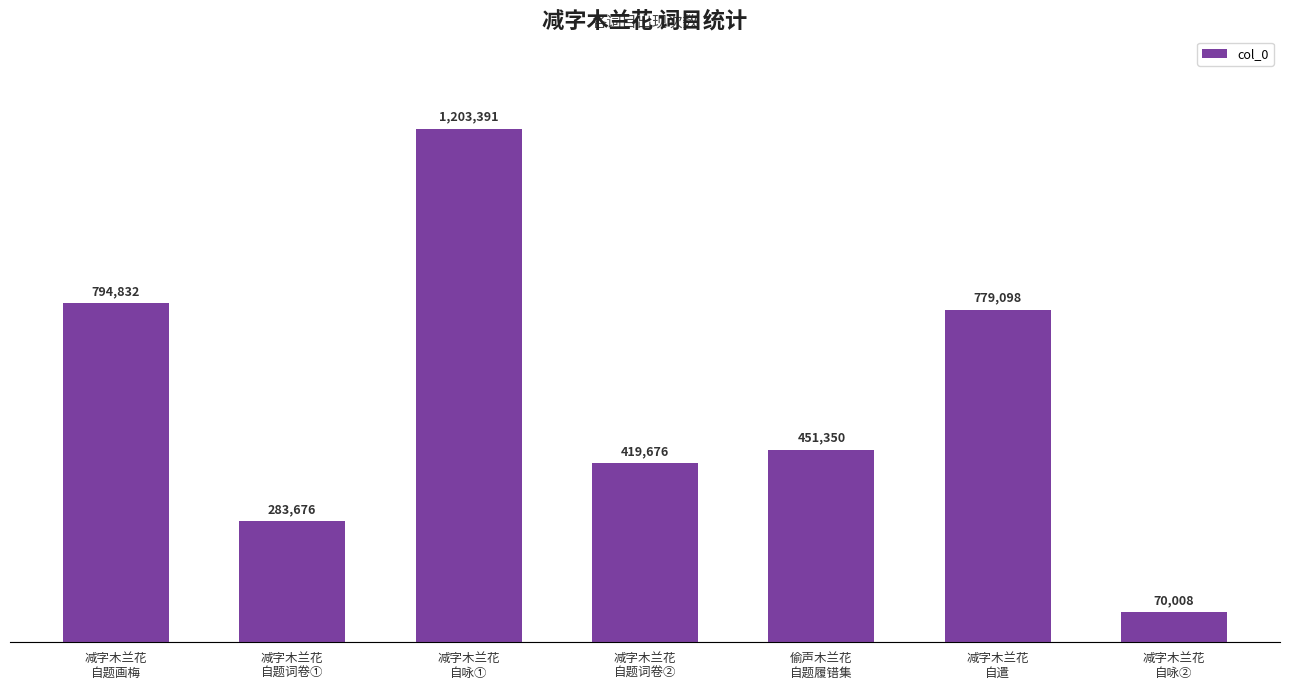

Reading right to left, list all the values displayed in this chart.

减字木兰花
自咏②=70008	减字木兰花
自遣=779098	偷声木兰花
自题履错集=451350	减字木兰花
自题词卷②=419676	减字木兰花
自咏①=1203391	减字木兰花
自题词卷①=283676	减字木兰花
自题画梅=794832